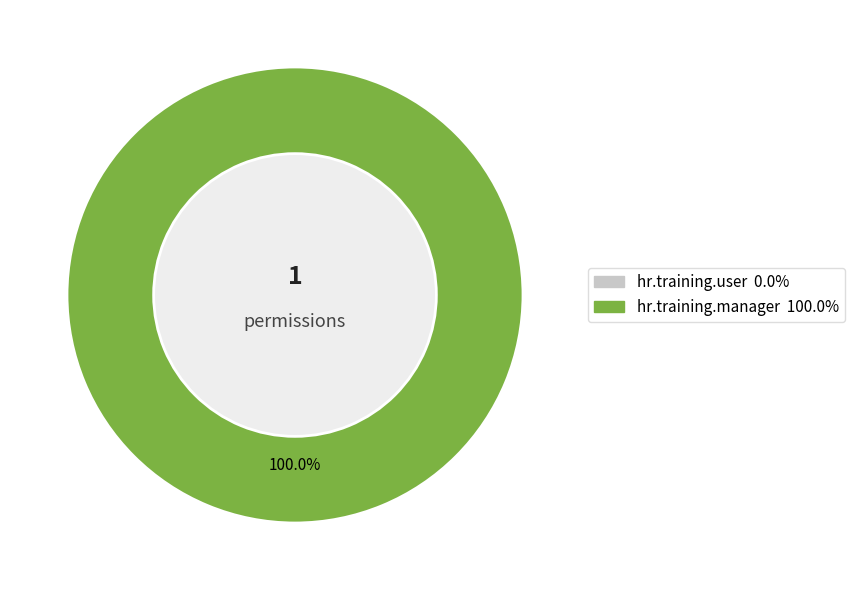

How much of the chart is everything except hr.training.user?

100.0%